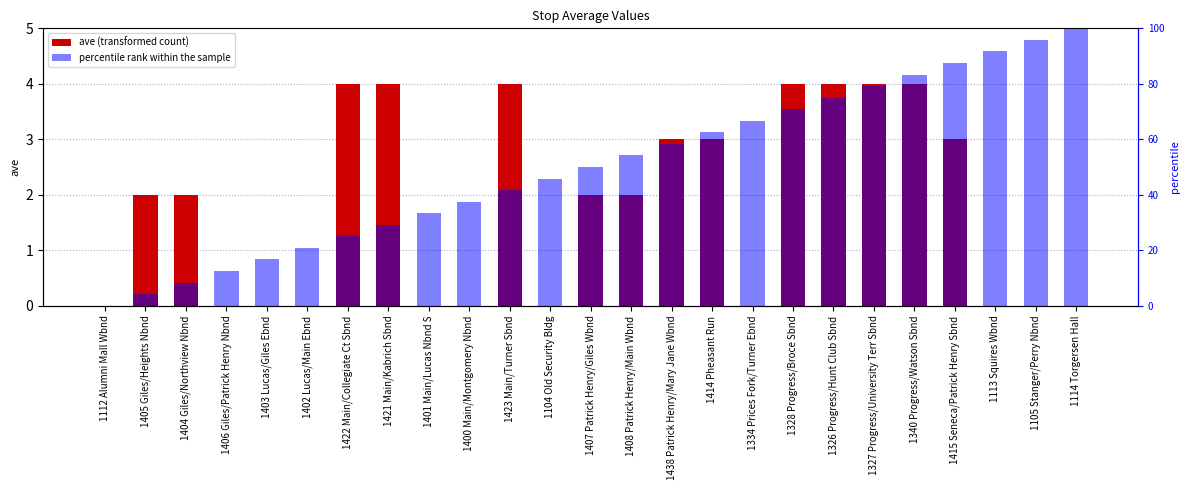

Is it true that percentile rank within the sample equals 37.5 at 1400 Main/Montgomery Nbnd?

True